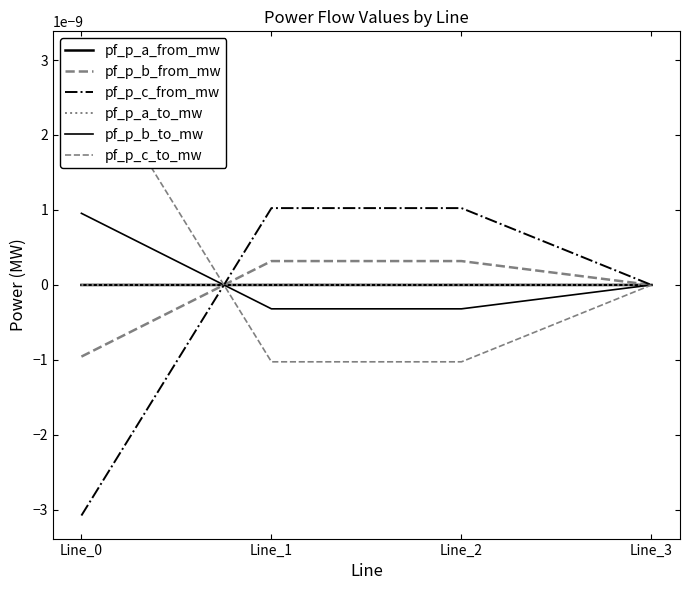

How many lines are shown in the chart?

6